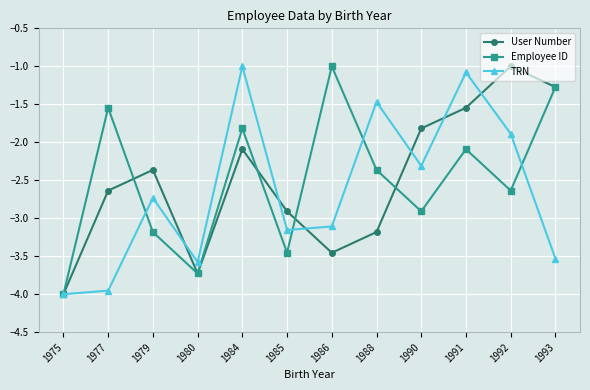

Which category has the highest value in the TRN series?

1984